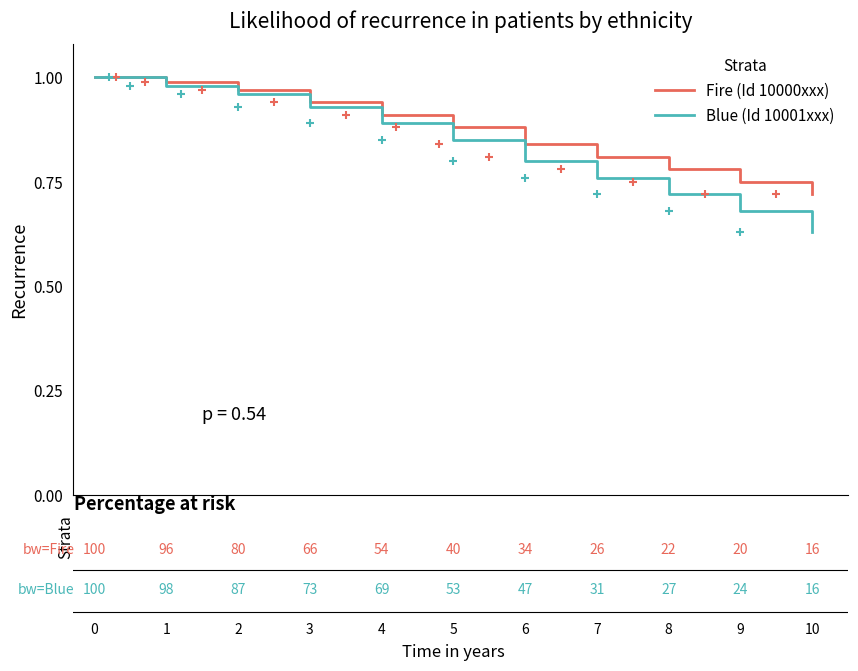

How many series are shown in this chart?

2